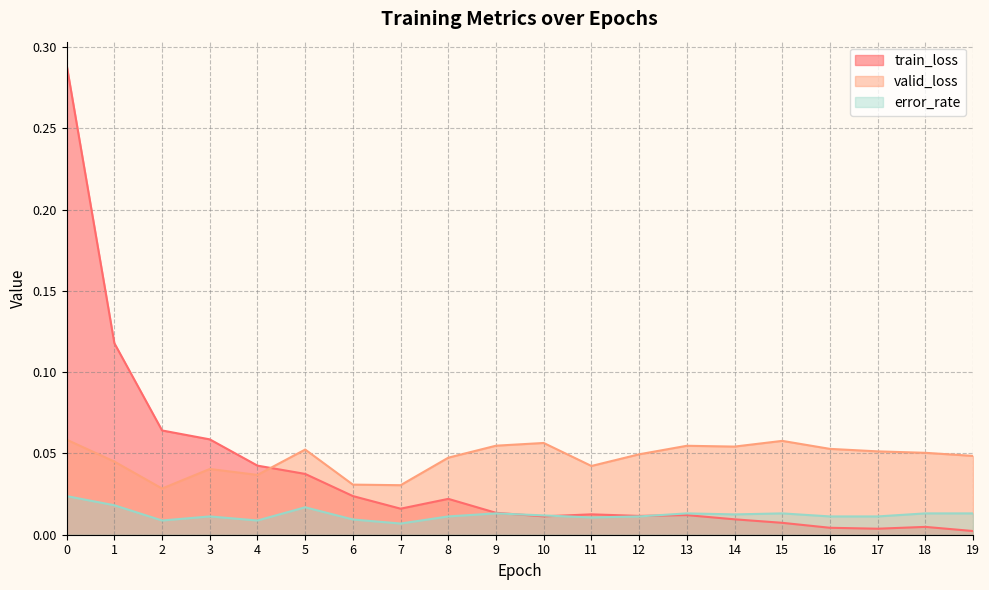

Is the value of train_loss at 1 greater than the value of valid_loss at 16?

Yes